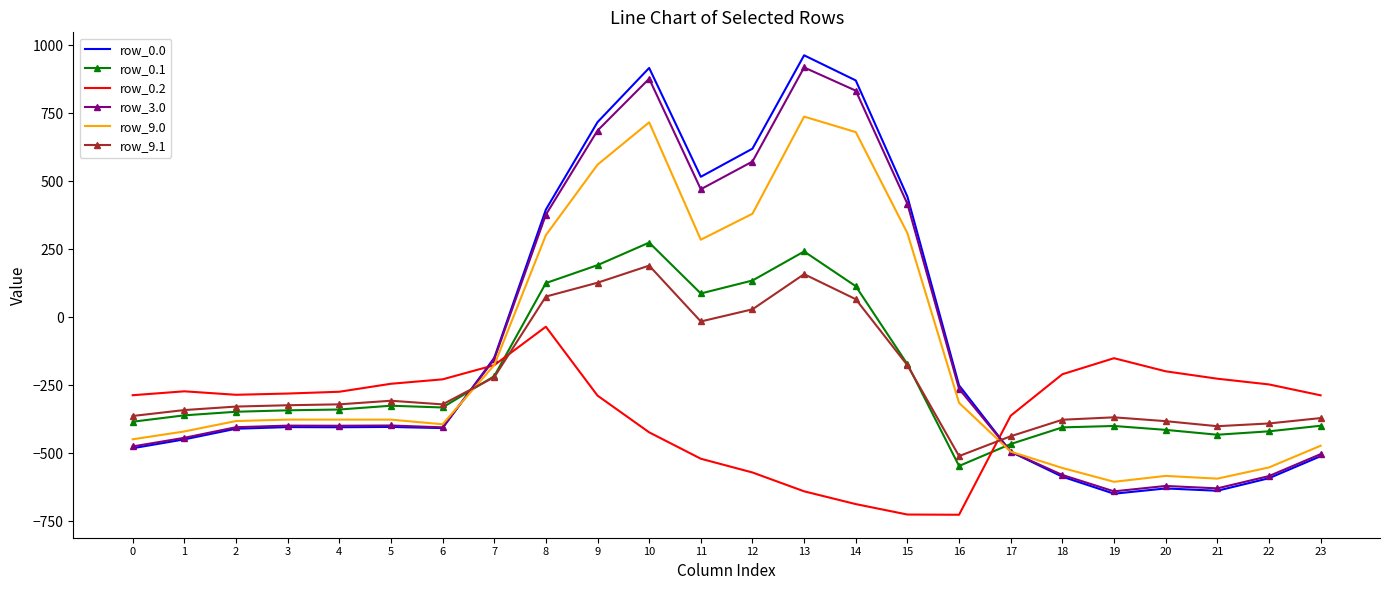

What is the lowest value of the row_9.0 series?

-605.5